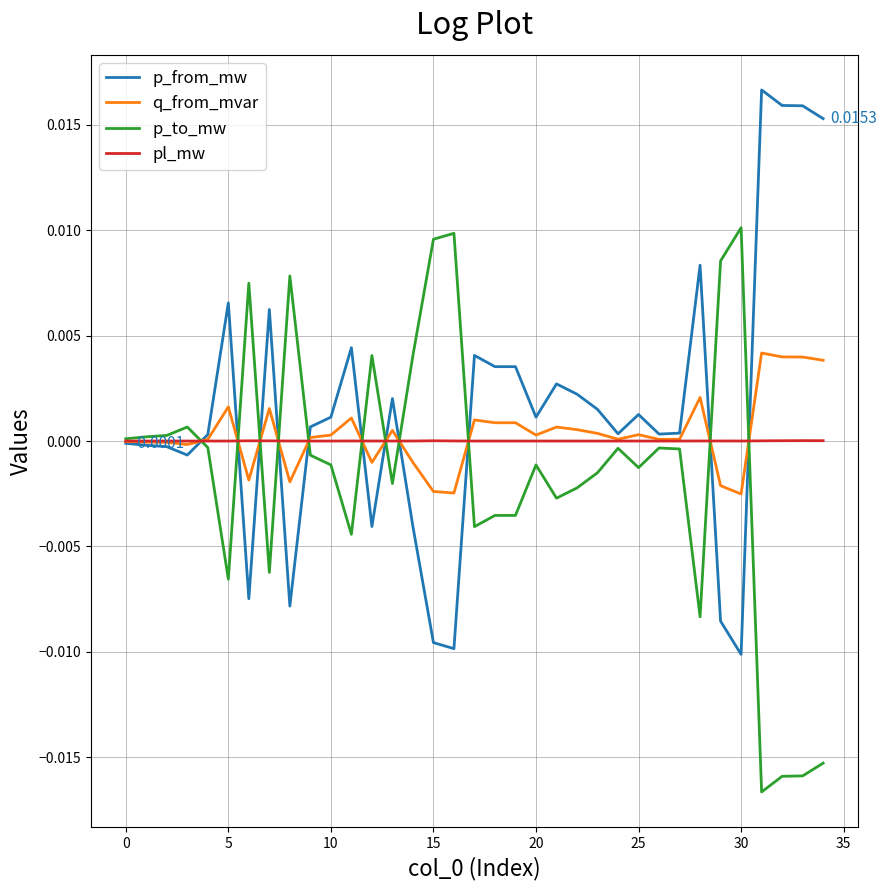

List the series in order of their peak value, highest first.

p_from_mw, p_to_mw, q_from_mvar, pl_mw